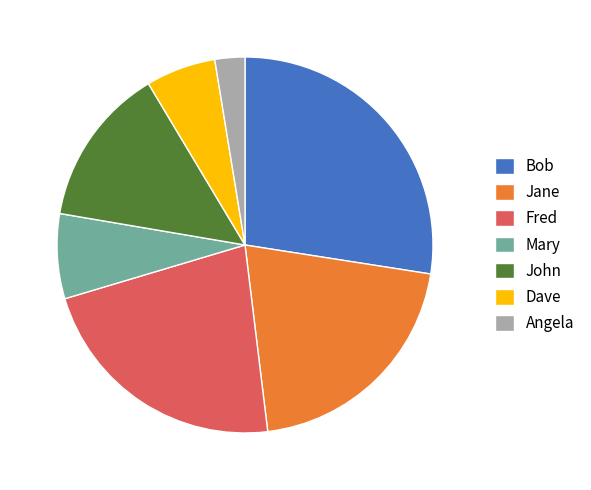

Rank the categories by value from lowest to highest.

Angela, Dave, Mary, John, Jane, Fred, Bob